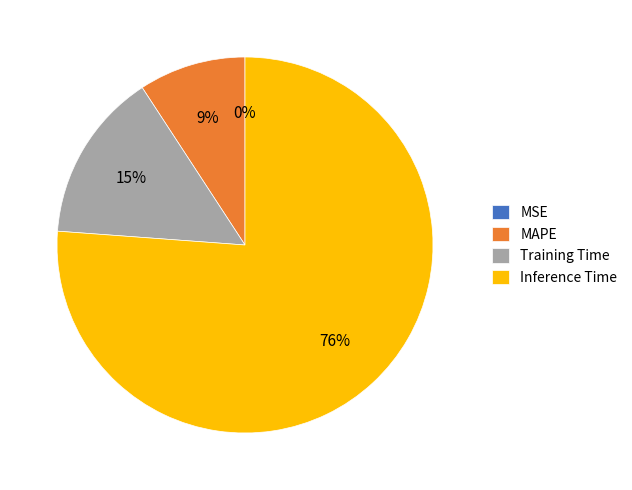

To the nearest percent, what is the difference between the largest and smallest slice percentages?

76%